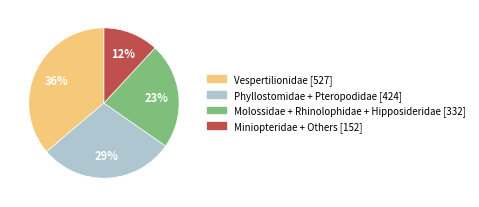

Which slice is the smallest?

Miniopteridae + Others [152]